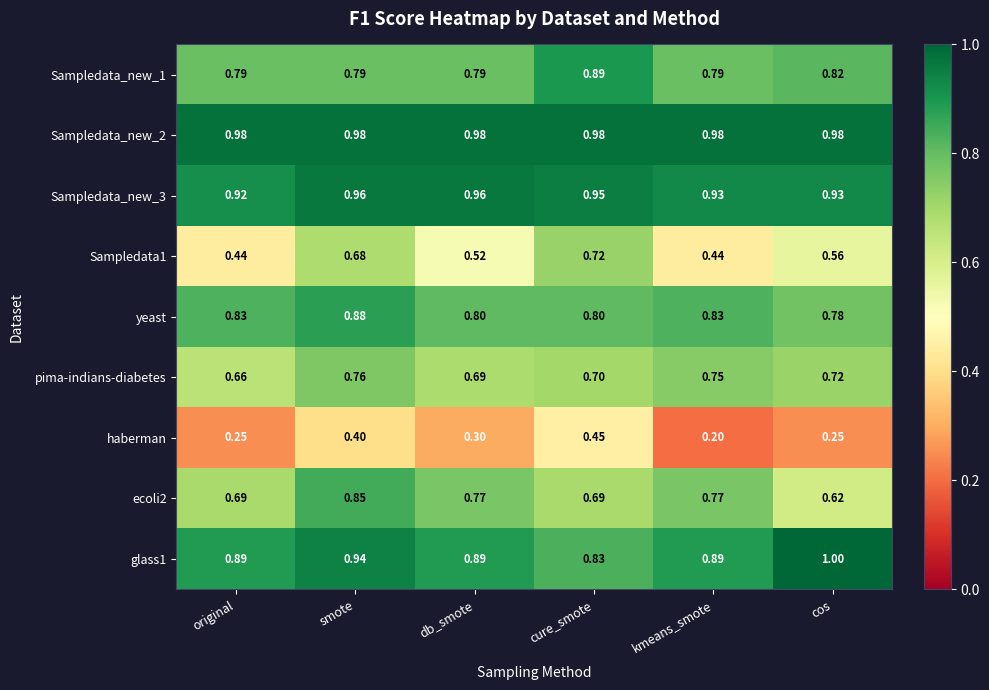

At which category does the chart reach its minimum across all series?

kmeans_smote